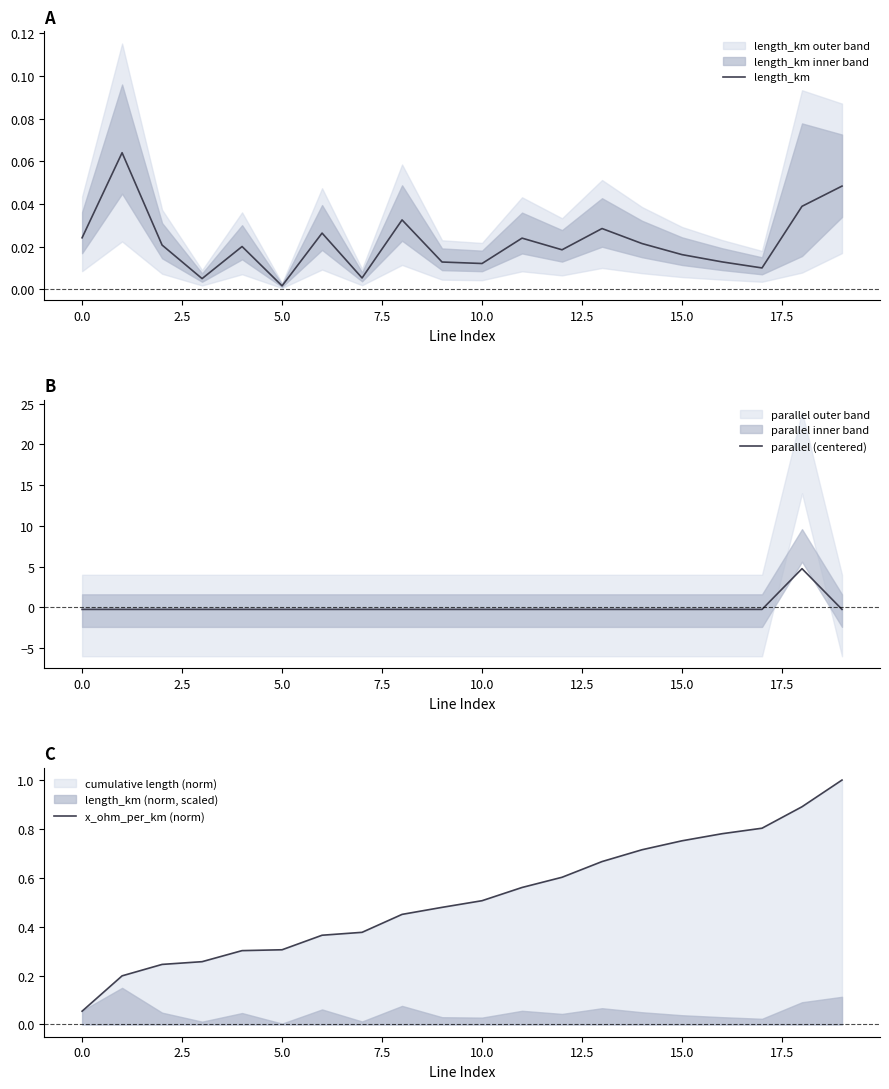

Where is length_km nearest to the value 0?

5.0